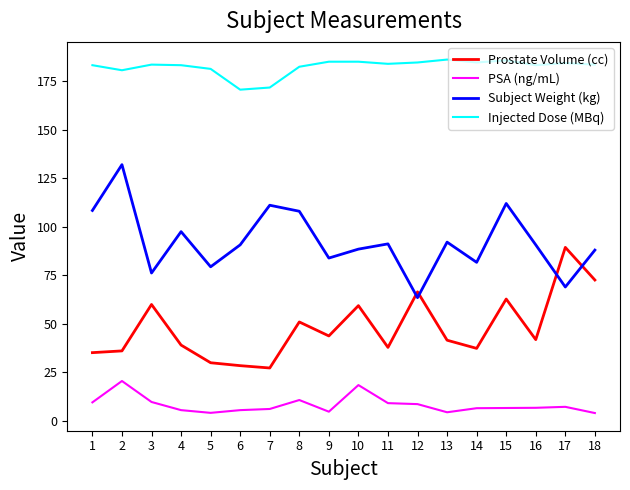

At which label does Prostate Volume (cc) reach its peak?

17